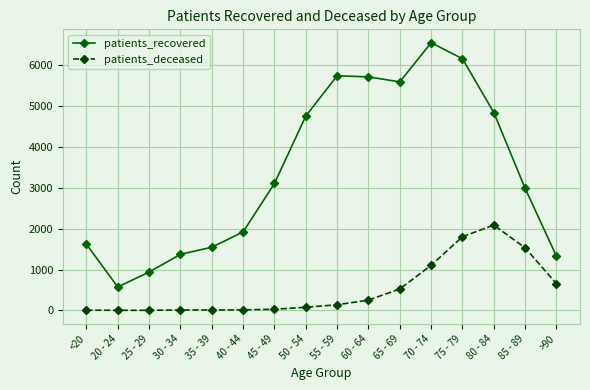

How many interior local valleys does the patients_recovered series have?

2